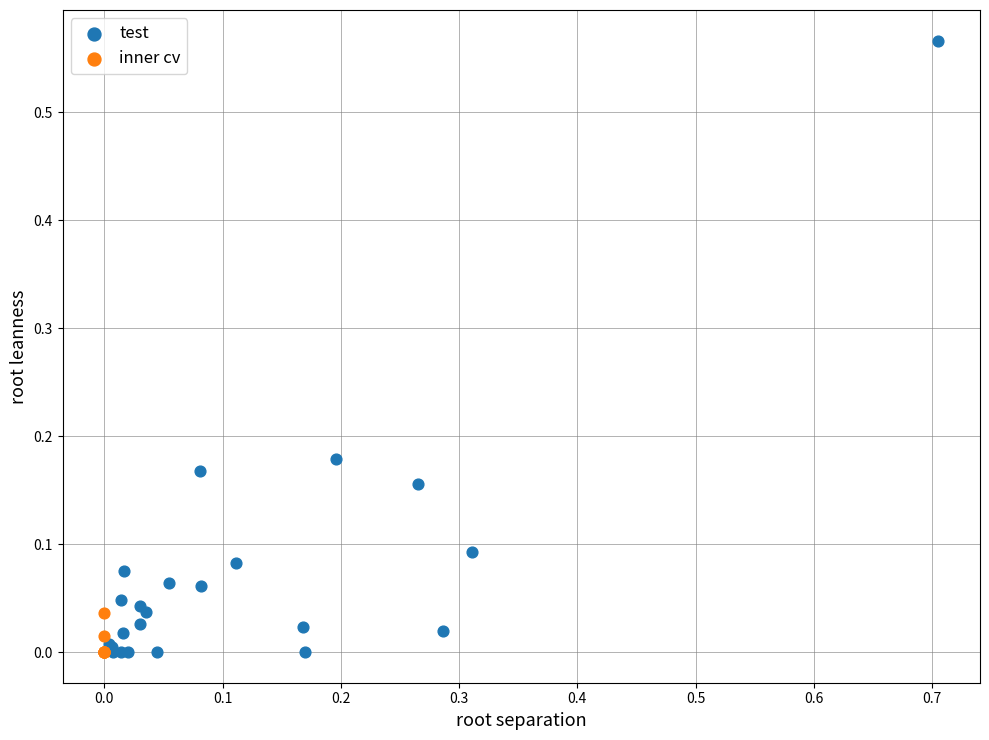

Which series contains the highest Y value?

test